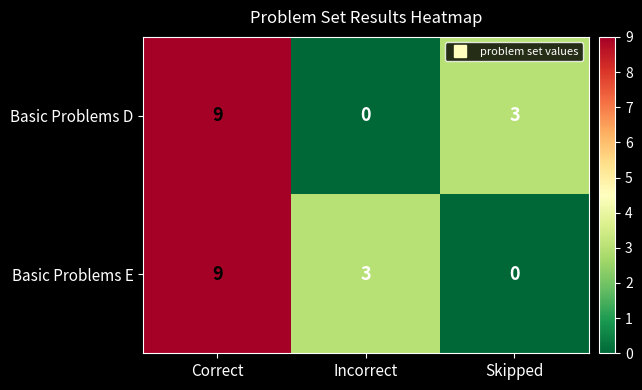

The value of Basic Problems D at Incorrect is 0. True or false?

True